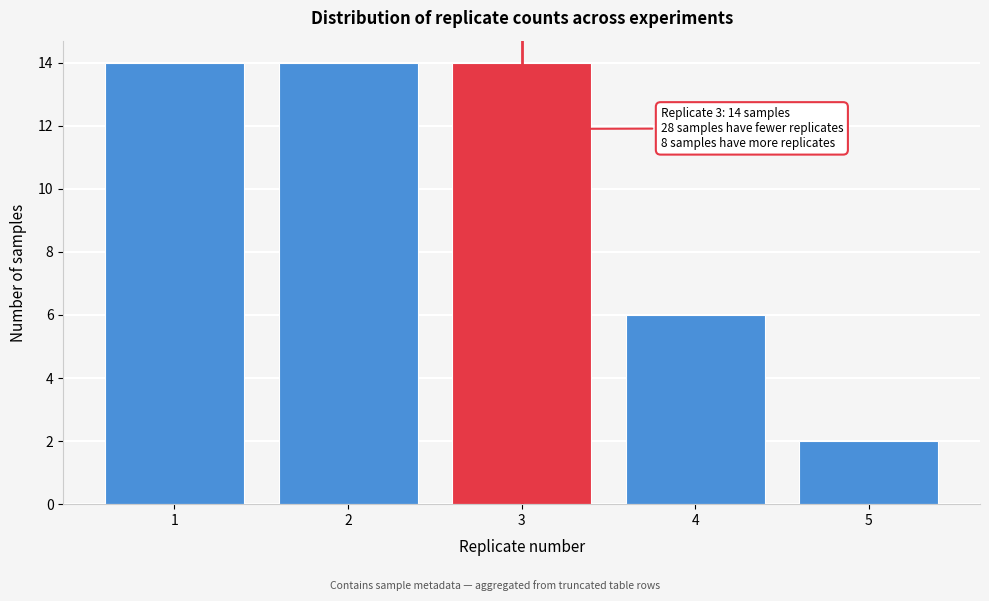

Reading left to right, list all the values displayed in this chart.

1=14	2=14	3=14	4=6	5=2